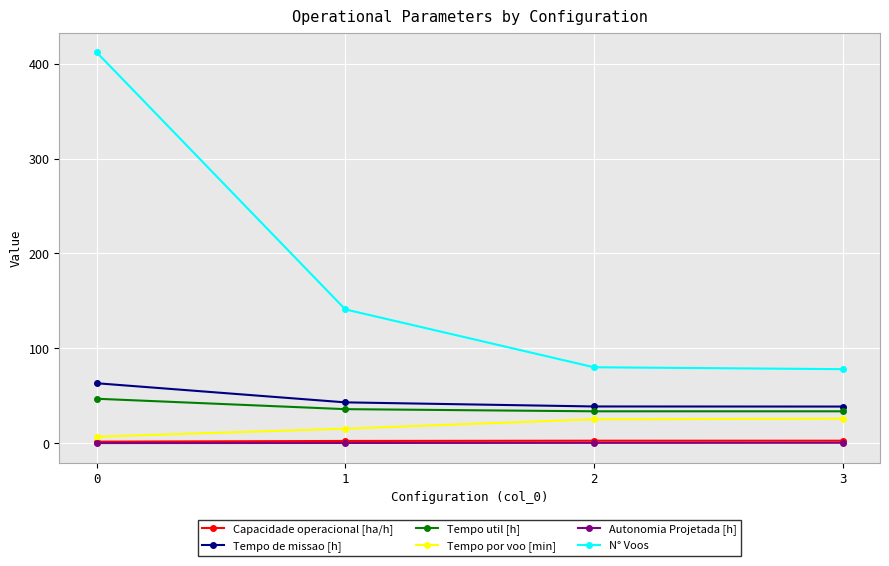

True or false: Tempo util [h] and Tempo por voo [min] cross at least once.

False